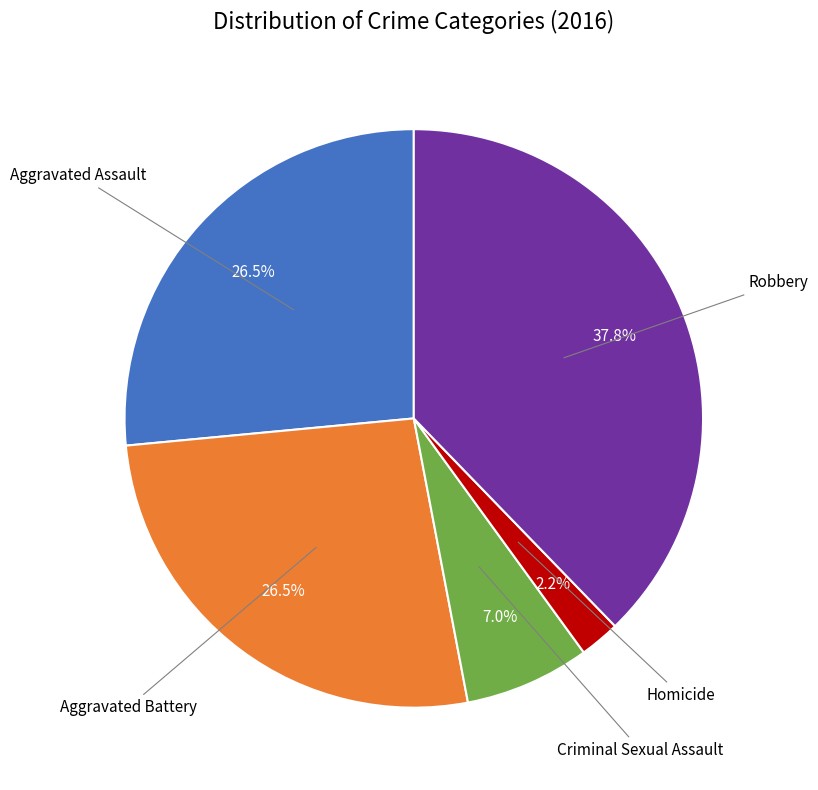

Which has a higher value, Criminal Sexual Assault or Robbery?

Robbery